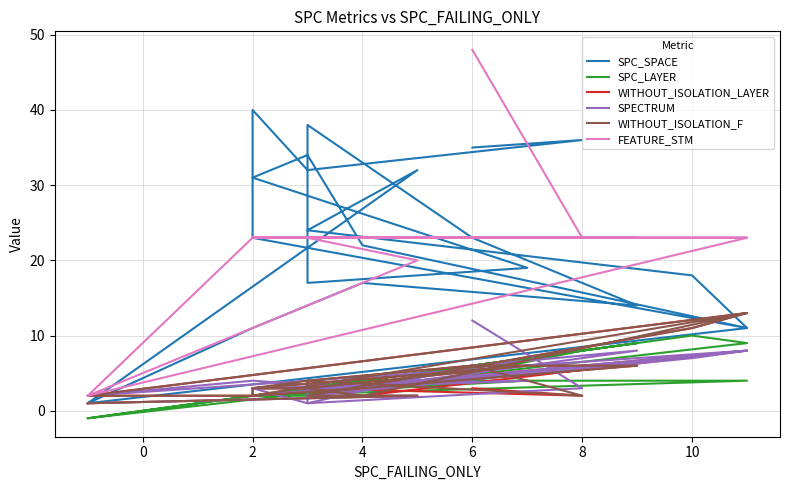

Where does the SPECTRUM series first go above 3?

10